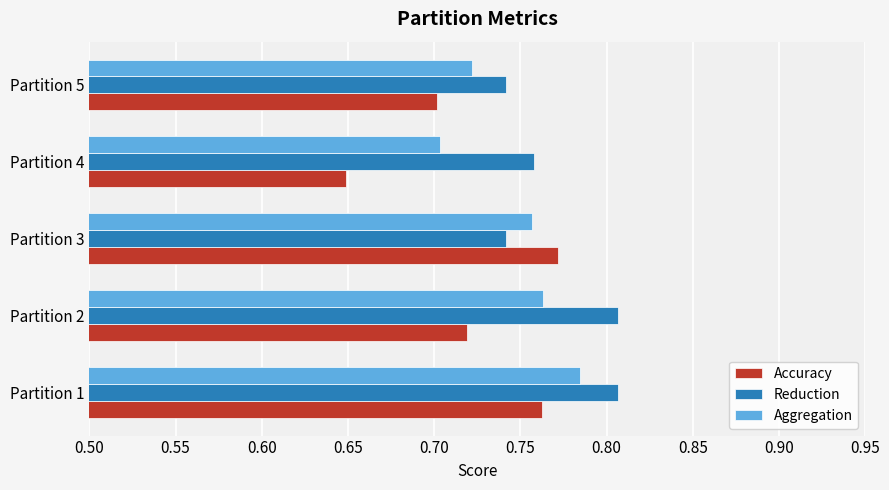

At Partition 5, list the series in order from smallest to largest.

Accuracy, Aggregation, Reduction